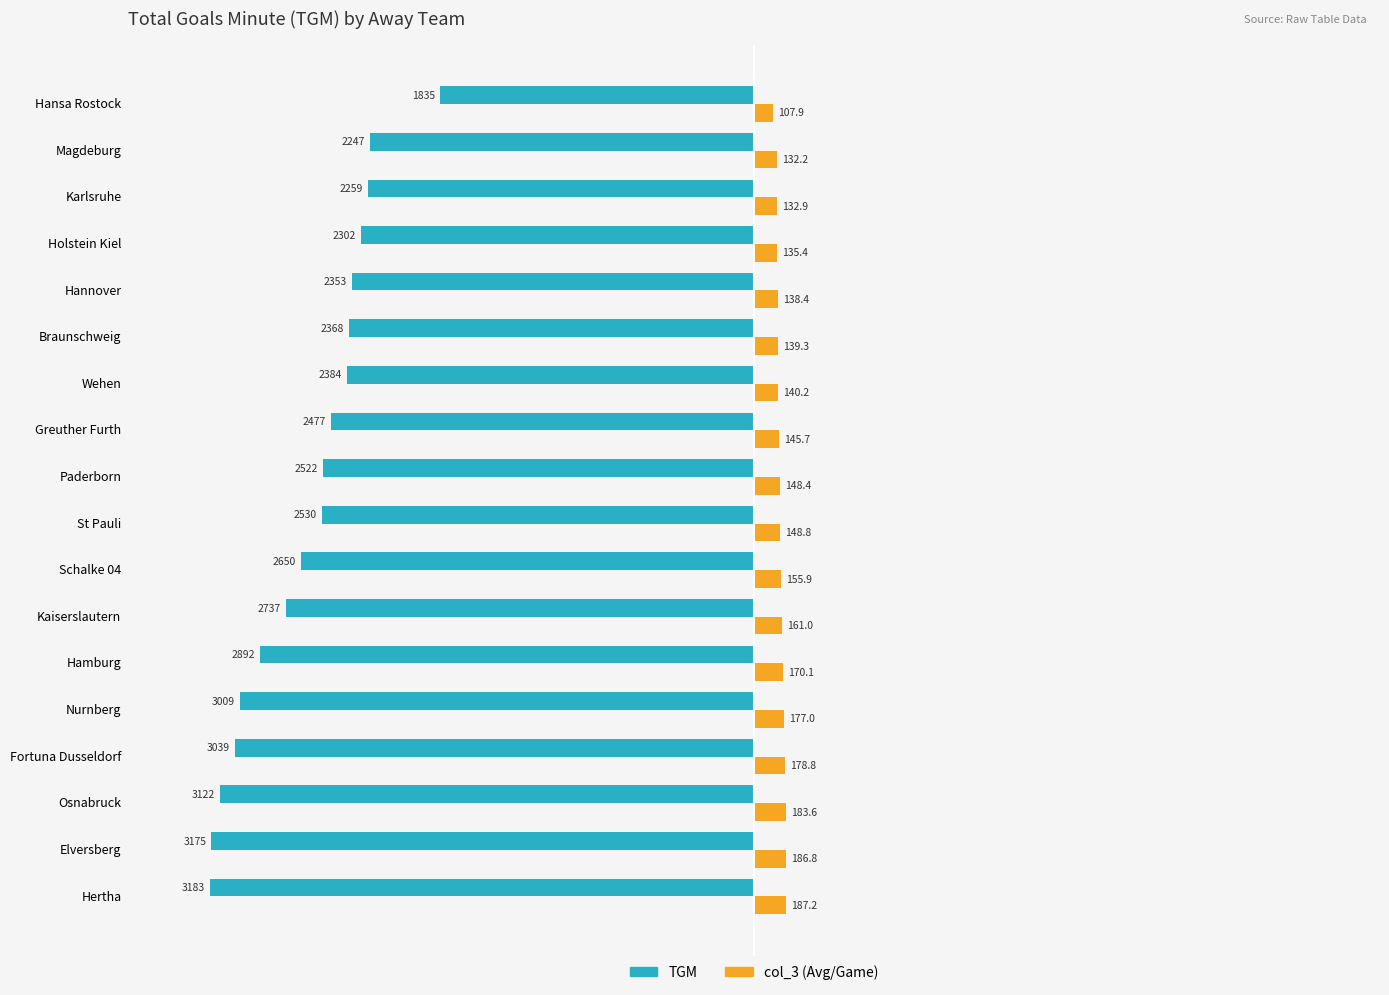

At which category is the sum across all series the highest?

Hansa Rostock